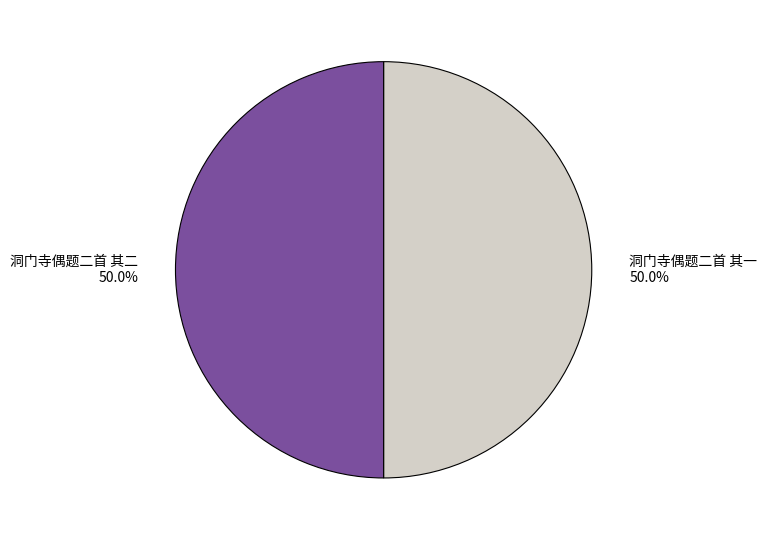

Count the number of slices in the pie.

2